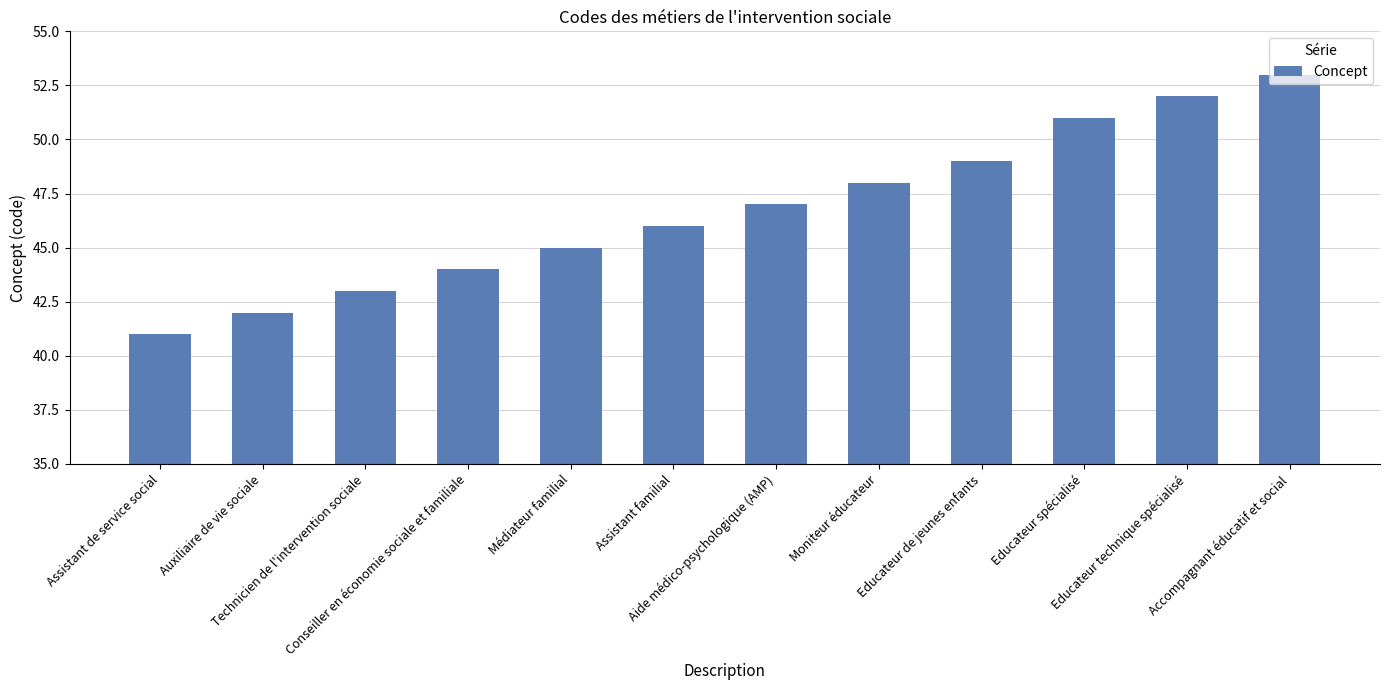

What is the value of the 2nd bar from the left?

42